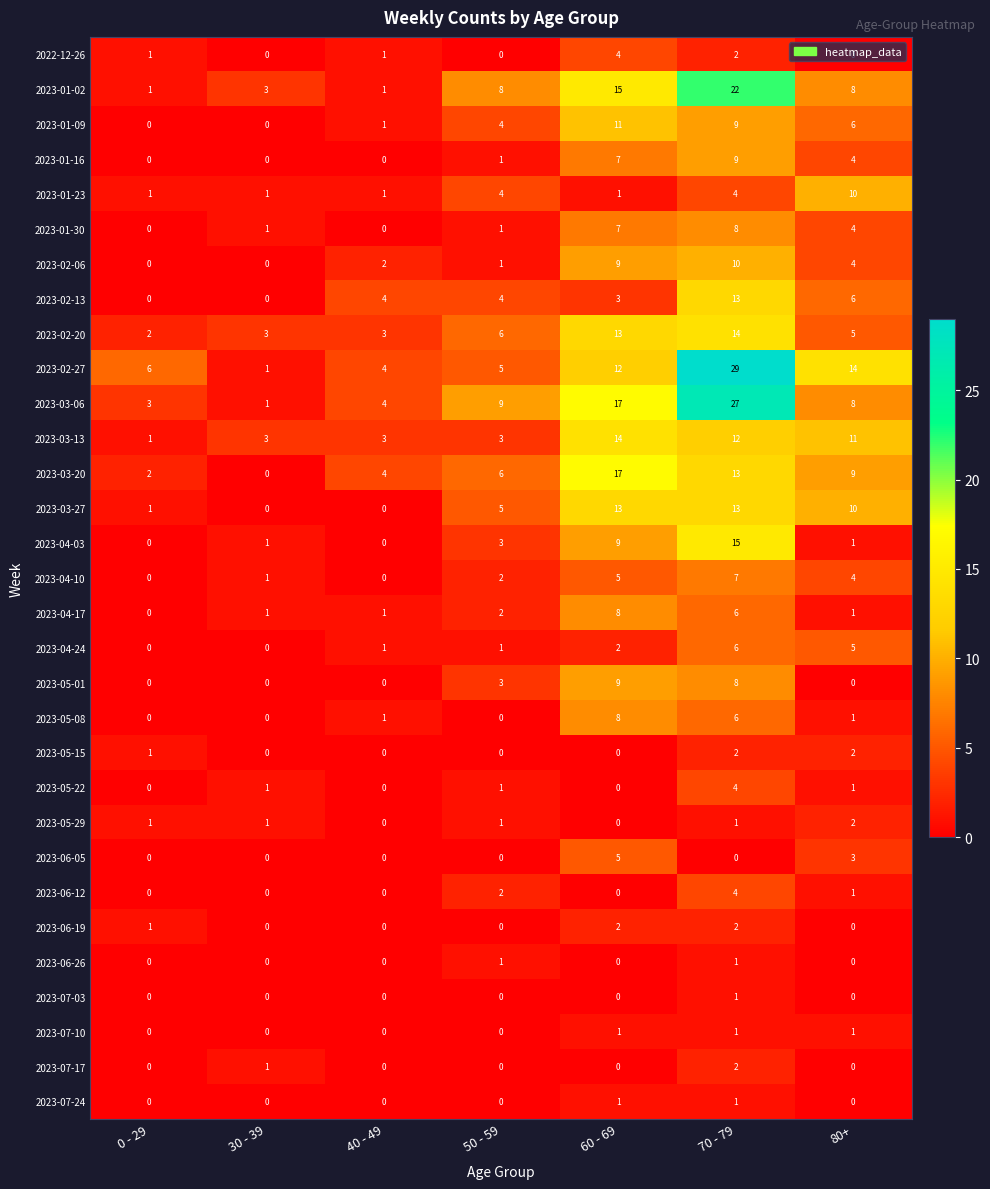

What is the maximum value shown in the chart?

29